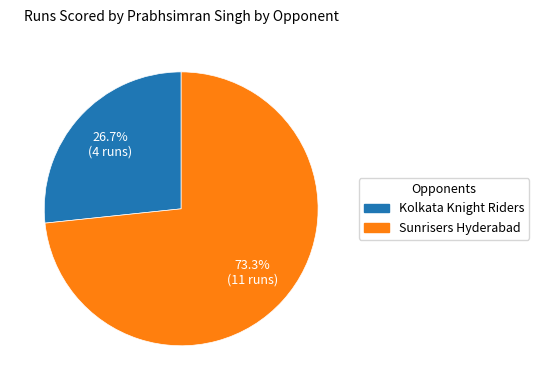

Rank the categories by value from lowest to highest.

Kolkata Knight Riders, Sunrisers Hyderabad